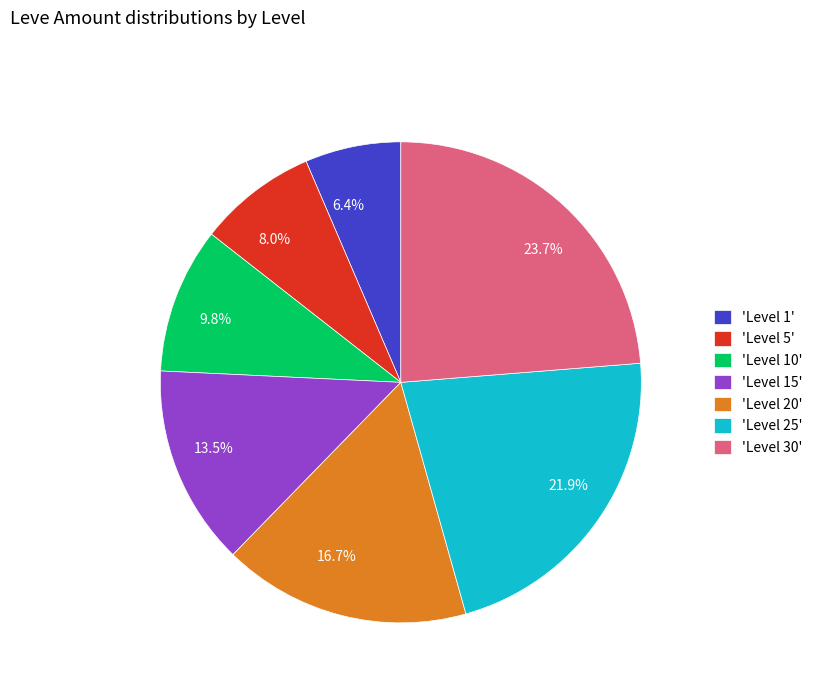

Approximately how many times larger is the value at 6.4% compared to 8.0%?

0.8